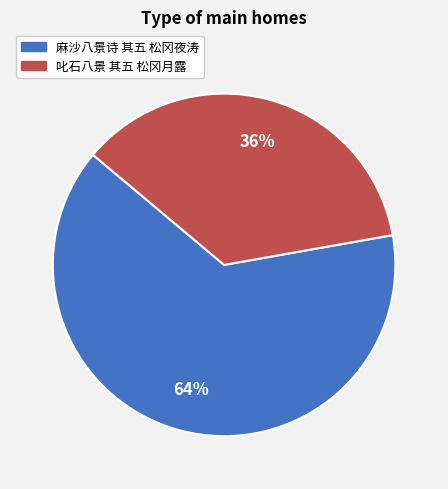

To the nearest percent, what is the difference between the largest and smallest slice percentages?

28%